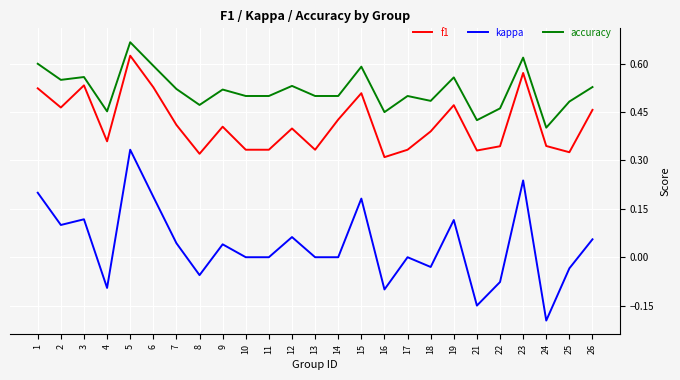

At 5, list the series in order from largest to smallest.

accuracy, f1, kappa